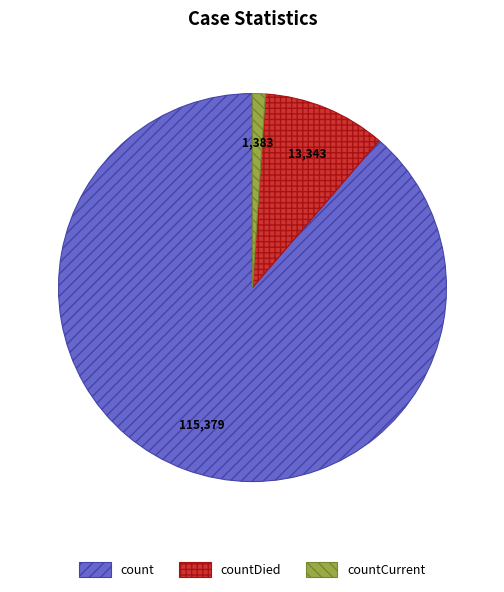

Which slice is the smallest?

countCurrent